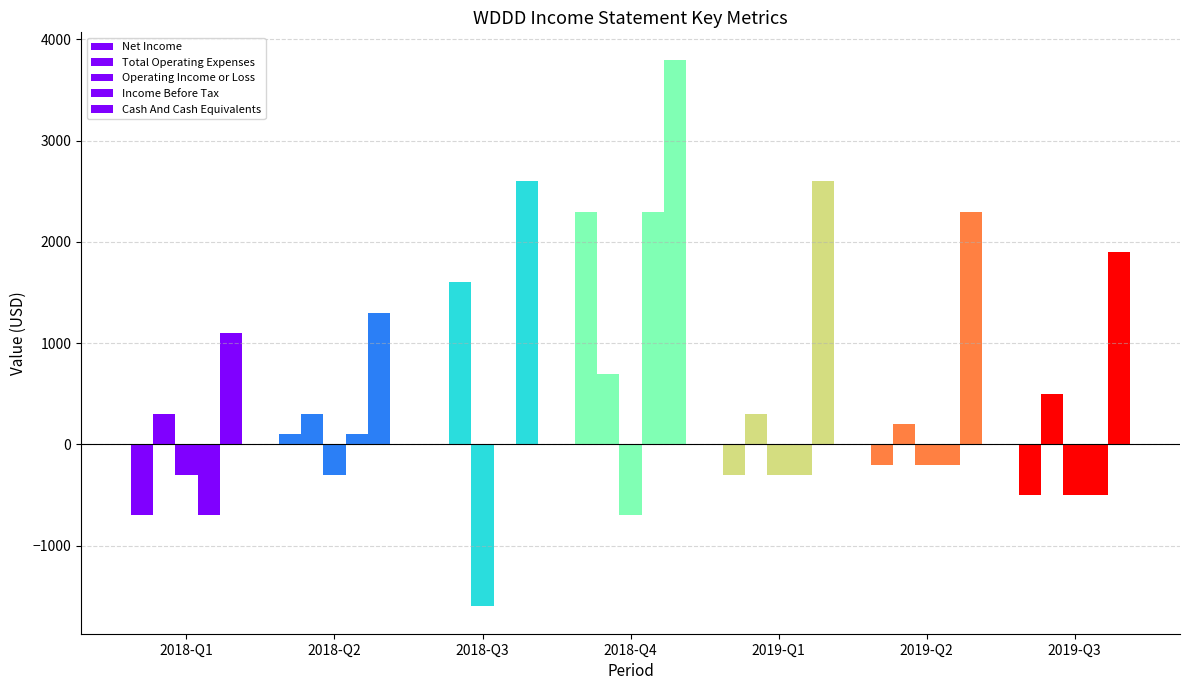

Reading left to right, what are all the values shown in this chart?

Net Income: 2018-Q1=-700	2018-Q2=100	2018-Q3=0	2018-Q4=2300	2019-Q1=-300	2019-Q2=-200	2019-Q3=-500
Total Operating Expenses: 2018-Q1=300	2018-Q2=300	2018-Q3=1600	2018-Q4=700	2019-Q1=300	2019-Q2=200	2019-Q3=500
Operating Income or Loss: 2018-Q1=-300	2018-Q2=-300	2018-Q3=-1600	2018-Q4=-700	2019-Q1=-300	2019-Q2=-200	2019-Q3=-500
Income Before Tax: 2018-Q1=-700	2018-Q2=100	2018-Q3=0	2018-Q4=2300	2019-Q1=-300	2019-Q2=-200	2019-Q3=-500
Cash And Cash Equivalents: 2018-Q1=1100	2018-Q2=1300	2018-Q3=2600	2018-Q4=3800	2019-Q1=2600	2019-Q2=2300	2019-Q3=1900